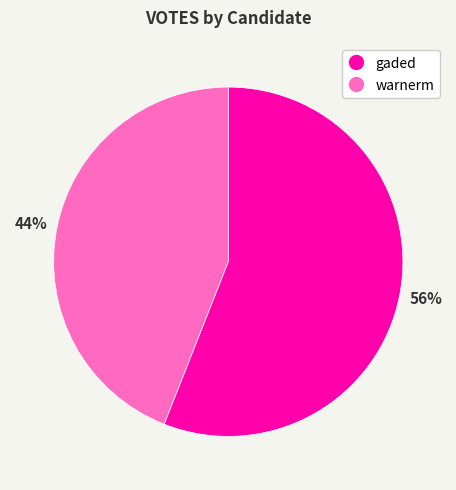

Is it true that gaded is 56% of the pie?

True